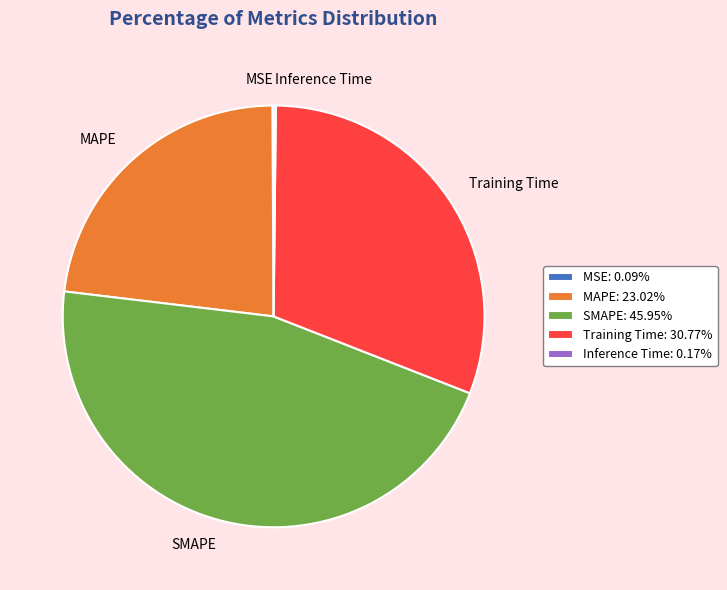

The SMAPE slice represents 46% of the pie. True or false?

True